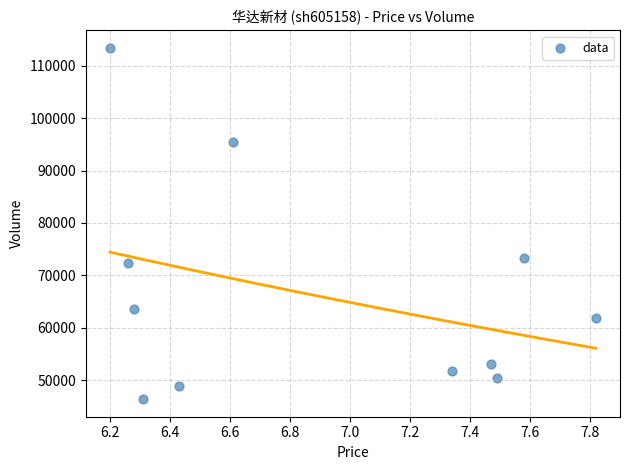

What Y value in the scatter plot is closest to 79890?

73314